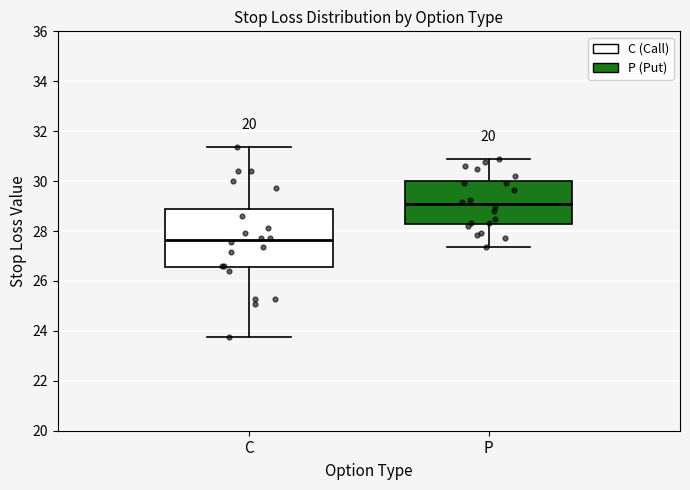

Reading left to right, transcribe this box plot: for each box, give where its median line is, the range the box spans, and where its two whiskers end, as read against the y-axis. The values are not printed on the chart, so give them approximately, as read against the axis.

C: median 27.6, box 26.6 to 28.8, whiskers 23.8 to 31.4
P: median 29.0, box 28.2 to 30.0, whiskers 27.4 to 30.8